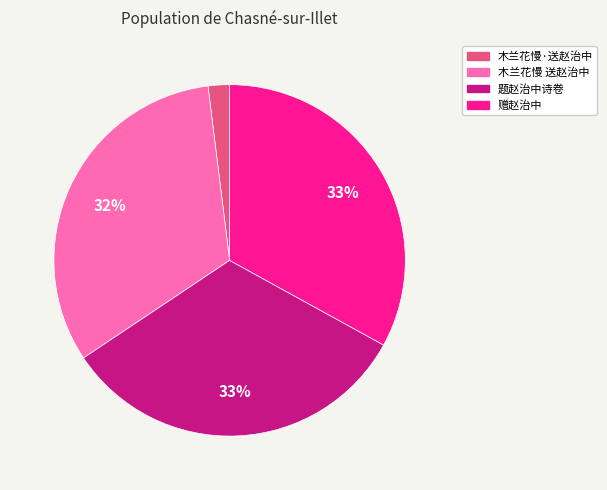

To the nearest percent, what is the difference between the largest and smallest slice percentages?

31%